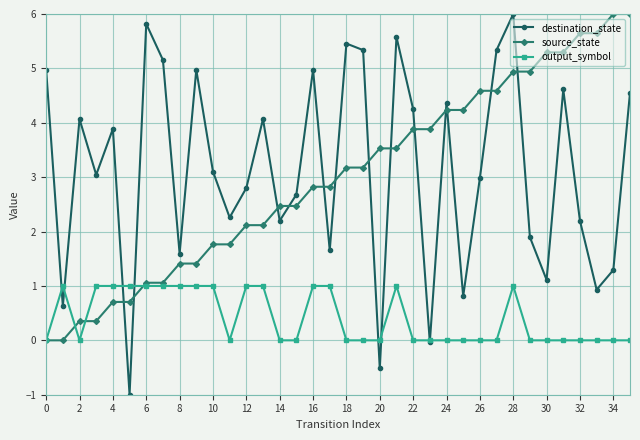

In destination_state, how many points are higher than both neighbors (excluding endpoints)?

11